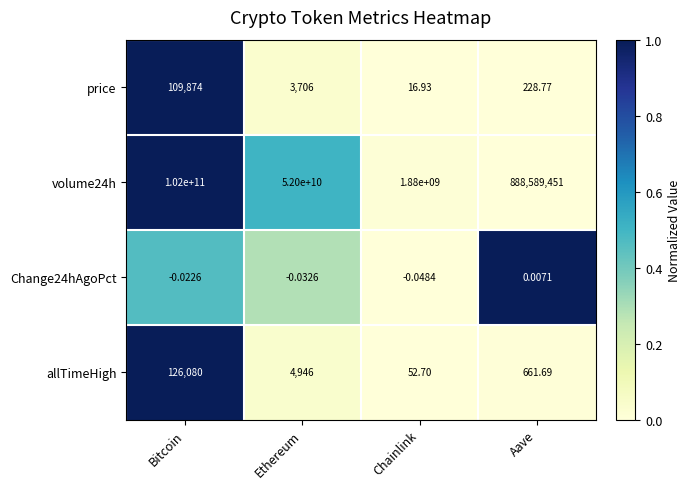

Which series has the largest range (max minus min)?

volume24h